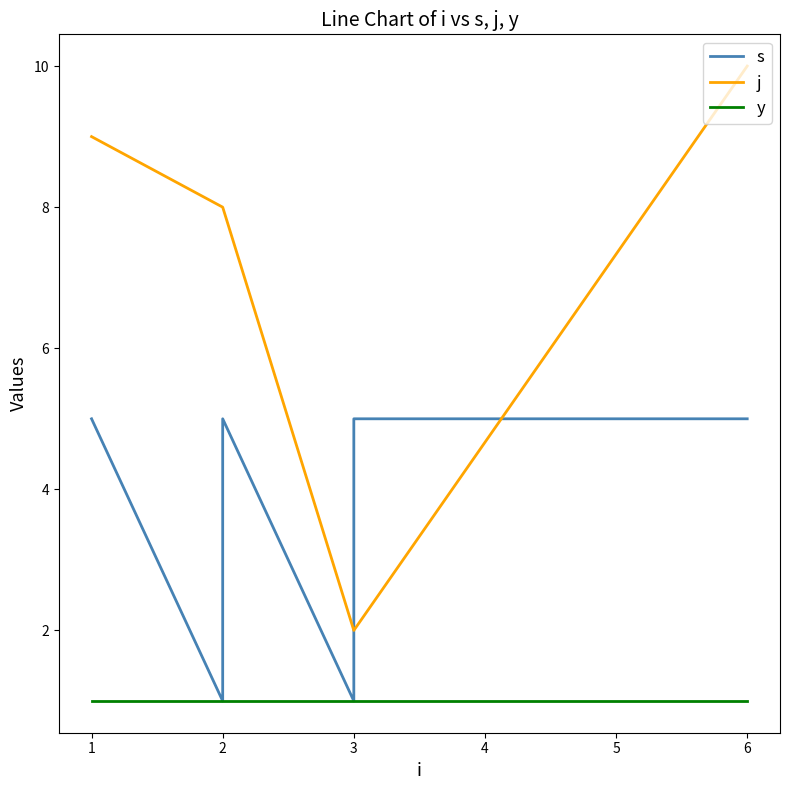

What are all the series names shown in the legend?

s, j, y